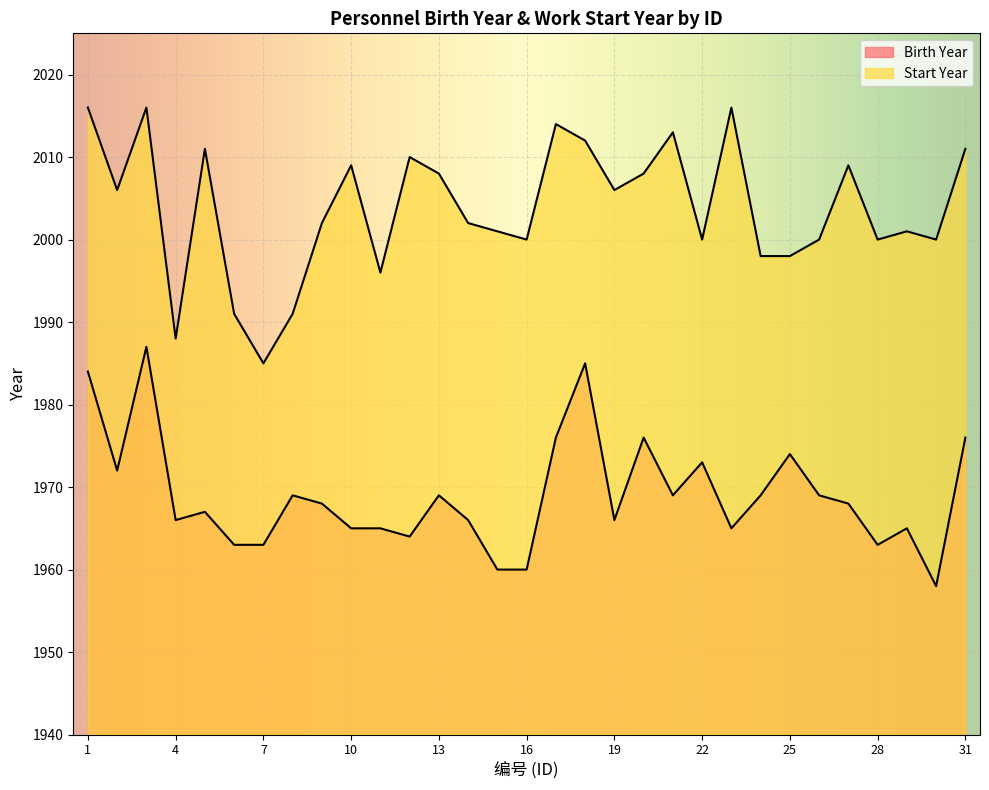

Does the chart display data point markers on the line(s)?

No